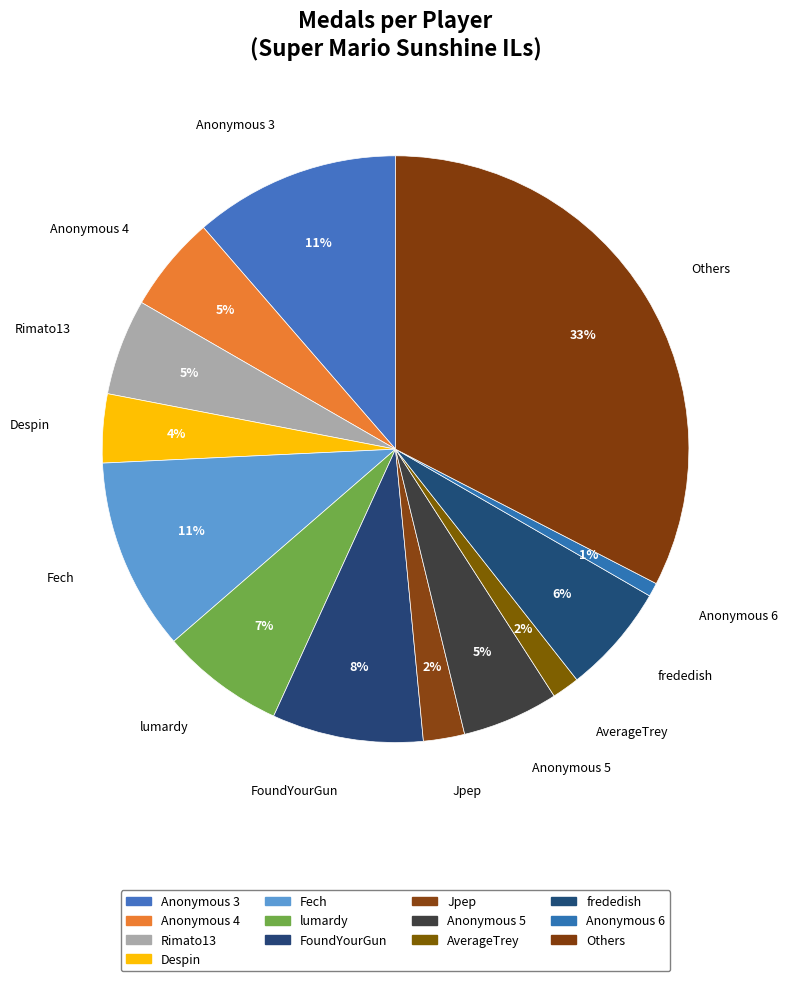

Which slice is the largest?

Others